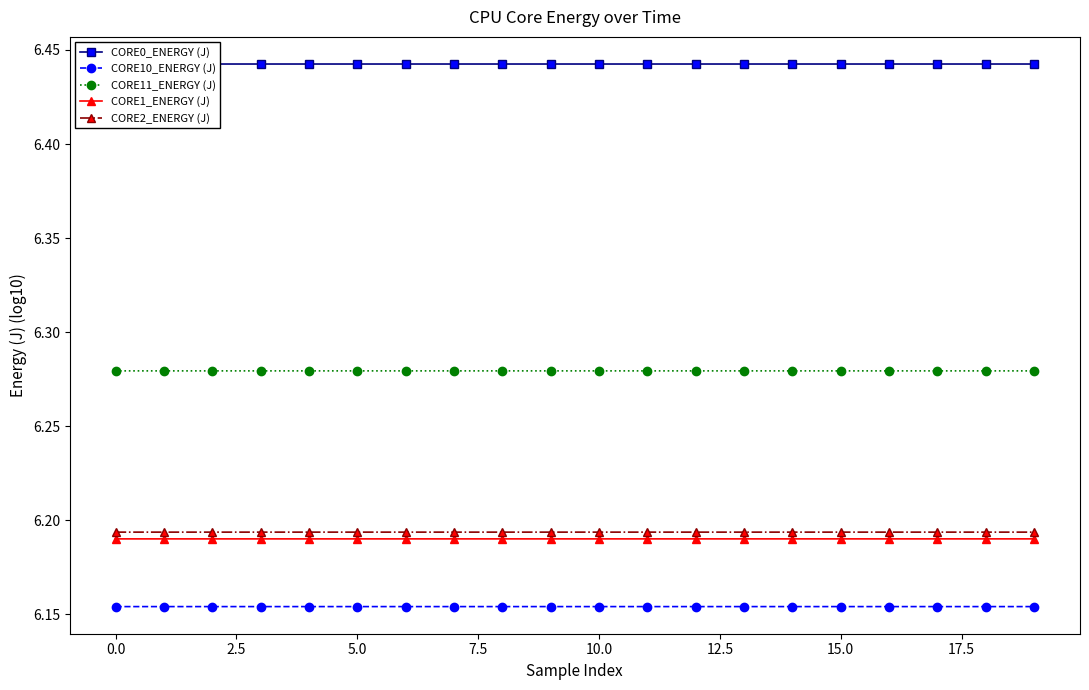

How many data points does each series have?

20